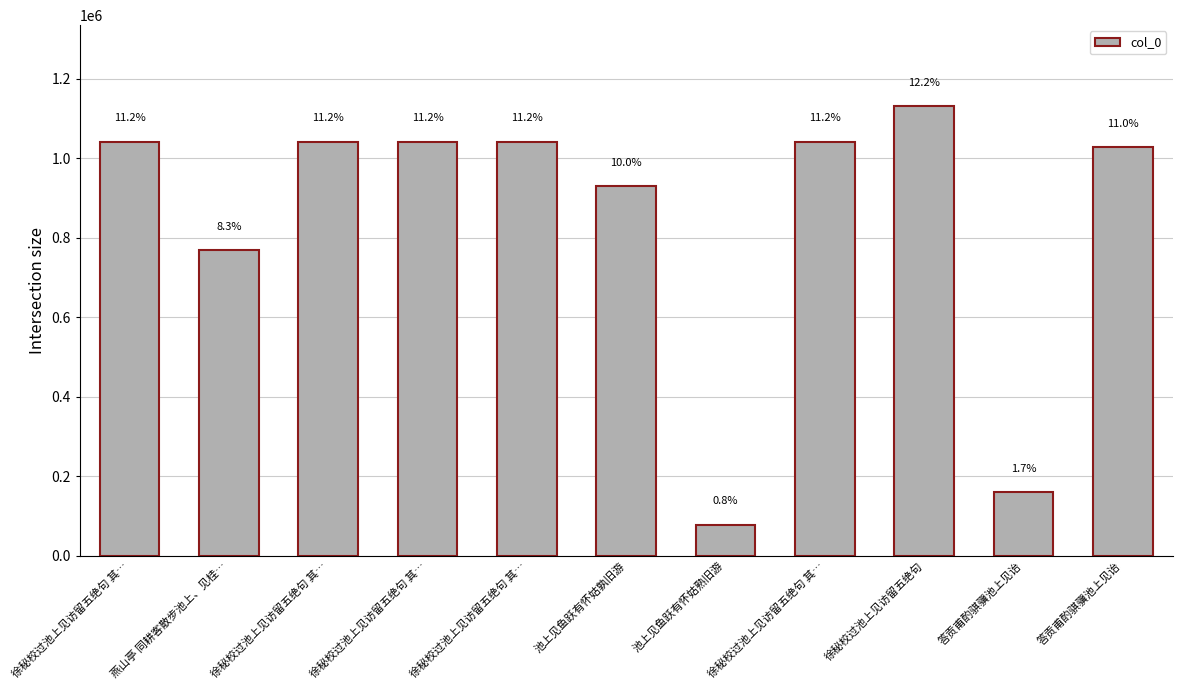

Rank the categories by value from highest to lowest.

徐秘校过池上见访留五绝句, 徐秘校过池上见访留五绝句 其…, 徐秘校过池上见访留五绝句 其…, 徐秘校过池上见访留五绝句 其…, 徐秘校过池上见访留五绝句 其…, 徐秘校过池上见访留五绝句 其…, 答贡甫酌骐骥池上见诒, 池上见鱼跃有怀姑孰旧游, 燕山亭 同耕客散步池上、见桂…, 答贡甫酌骐骥池上见诒, 池上见鱼跃有怀姑熟旧游